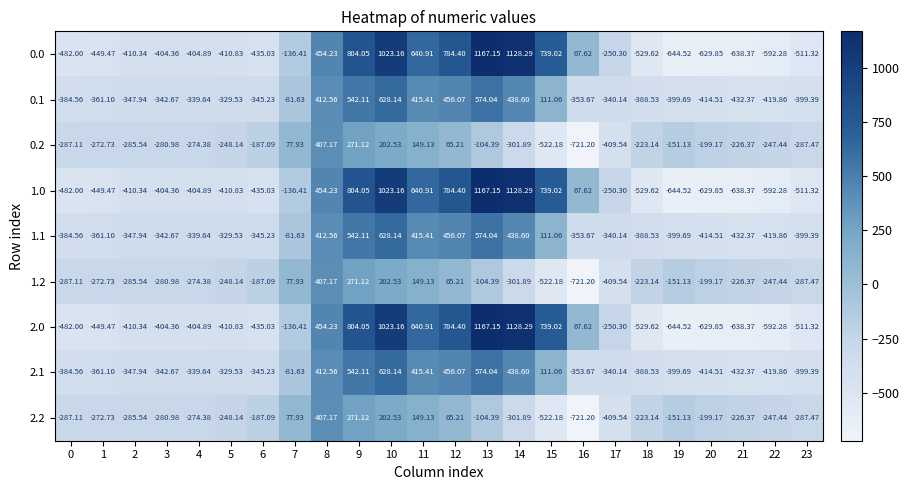

Is the value of 1.1 at 19 greater than the value of 0.0 at 1?

Yes